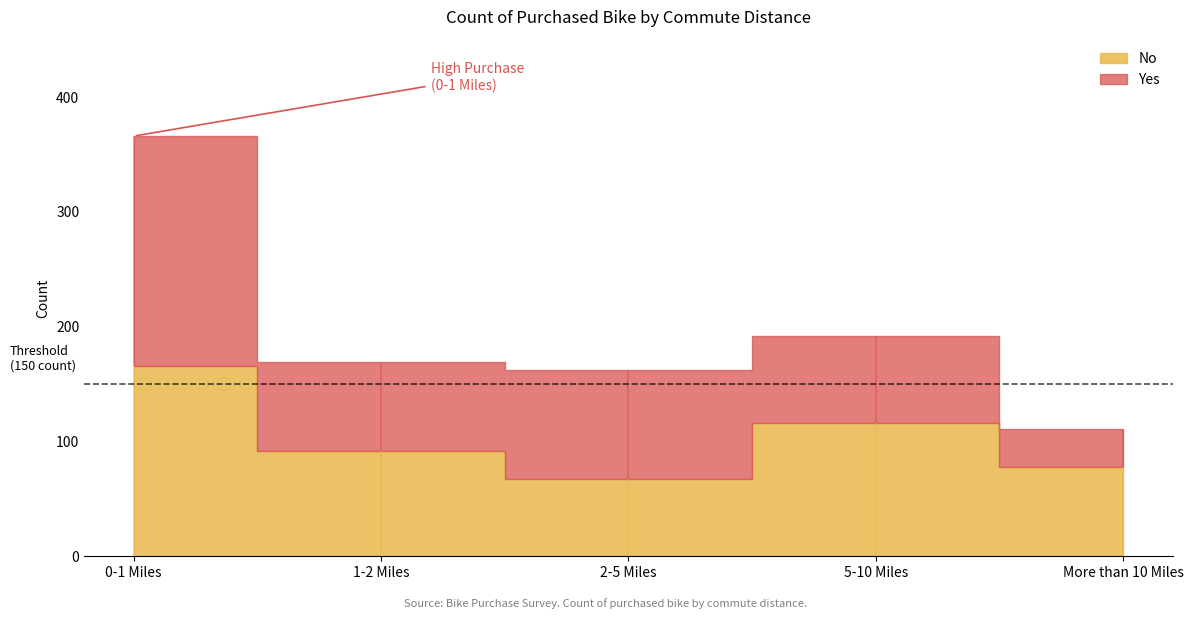

What are all the series names shown in the legend?

No, Yes